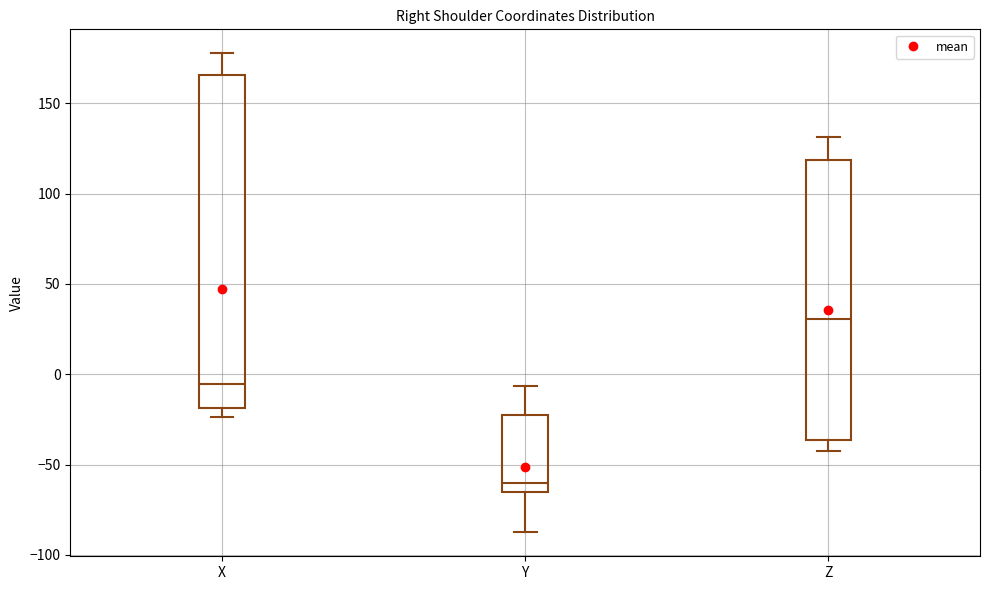

Where is the lower edge of the box for X on the y-axis? The values are not printed on the chart, so give them approximately, as read against the axis.

-20